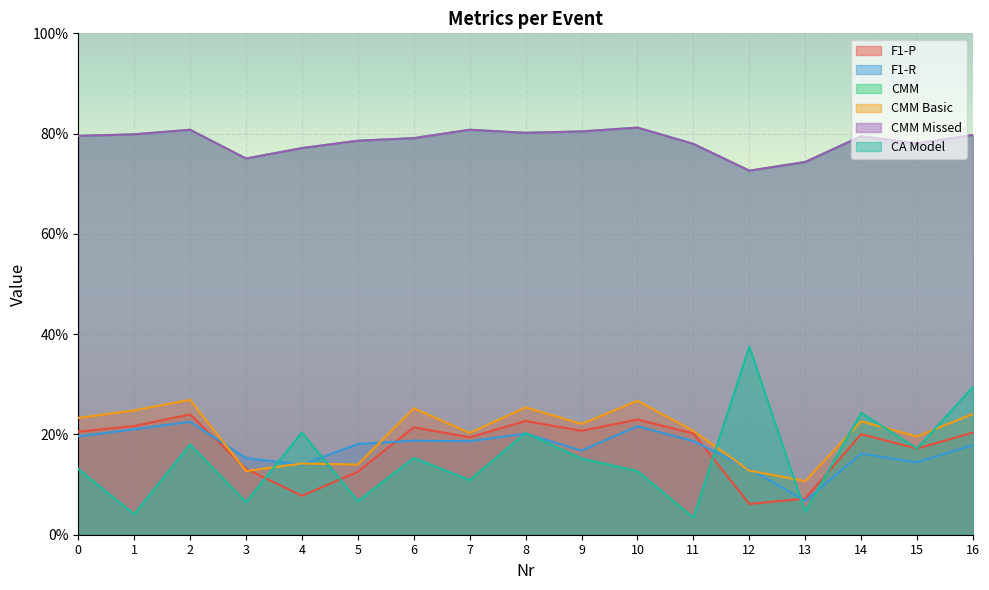

Where do CMM Basic and F1-P first cross each other?

2 and 3